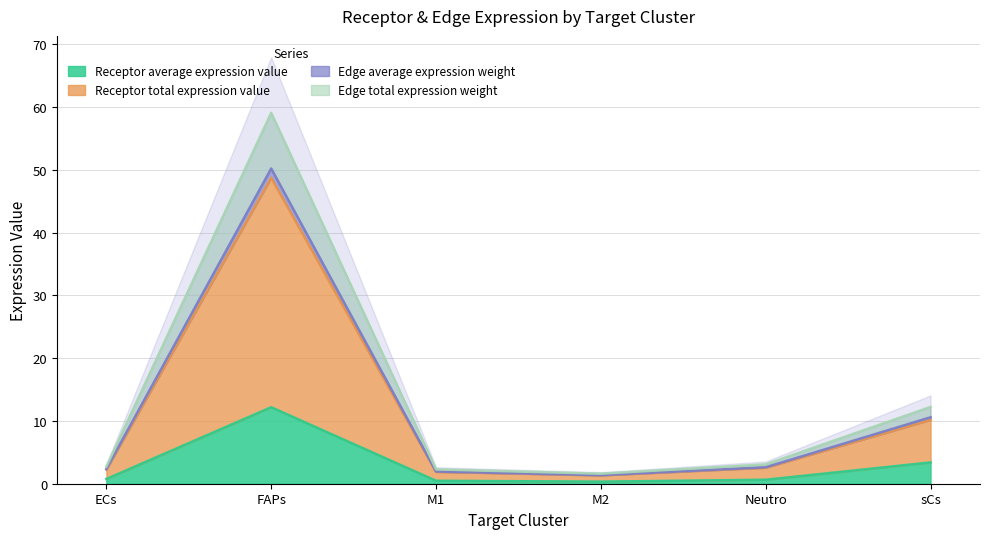

True or false: Edge average expression weight and Receptor total expression value cross at least once.

False